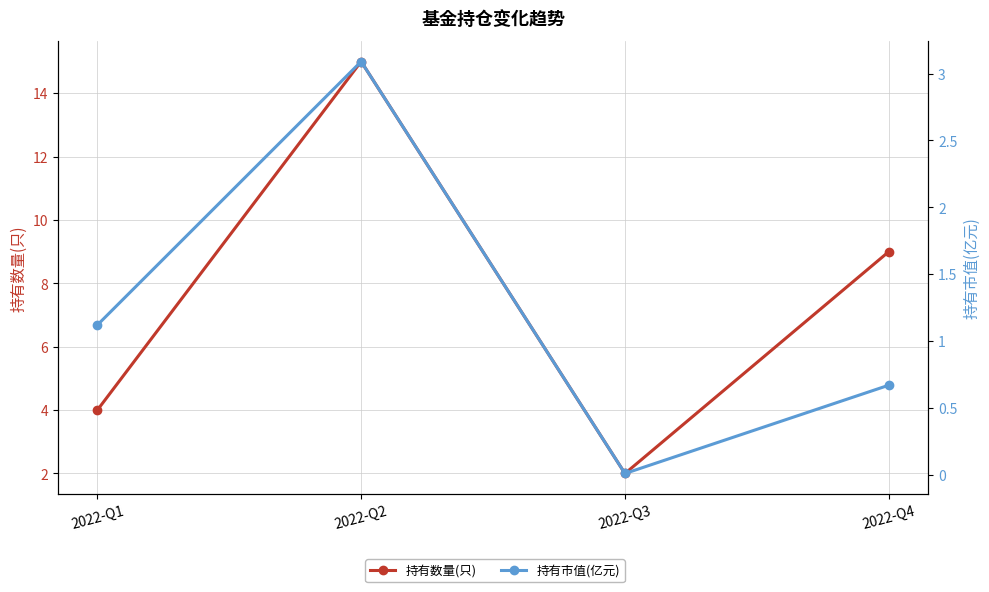

True or false: 持有数量(只) has a value of 9.0 at 2022-Q4.

True